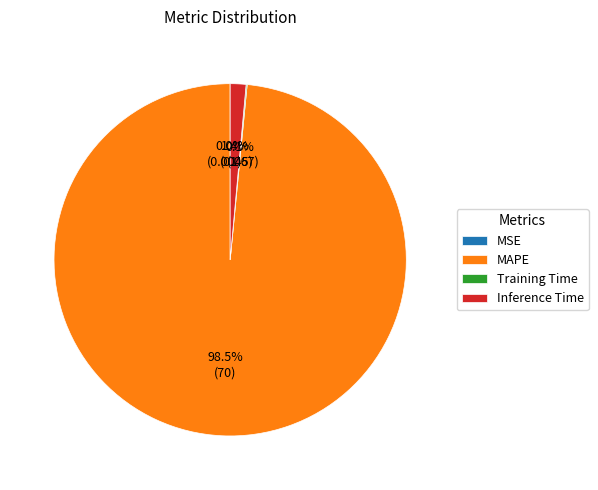

Do MAPE and Inference Time together represent more than half of the pie?

Yes